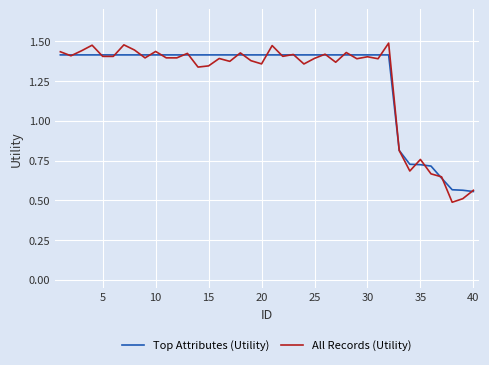

What is the difference between the maximum and minimum values in the Top Attributes (Utility) series?

0.9